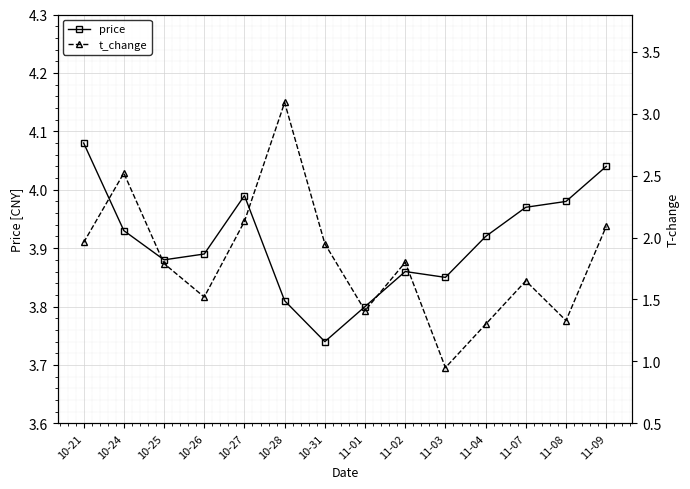

What are all the series names shown in the legend?

price, t_change